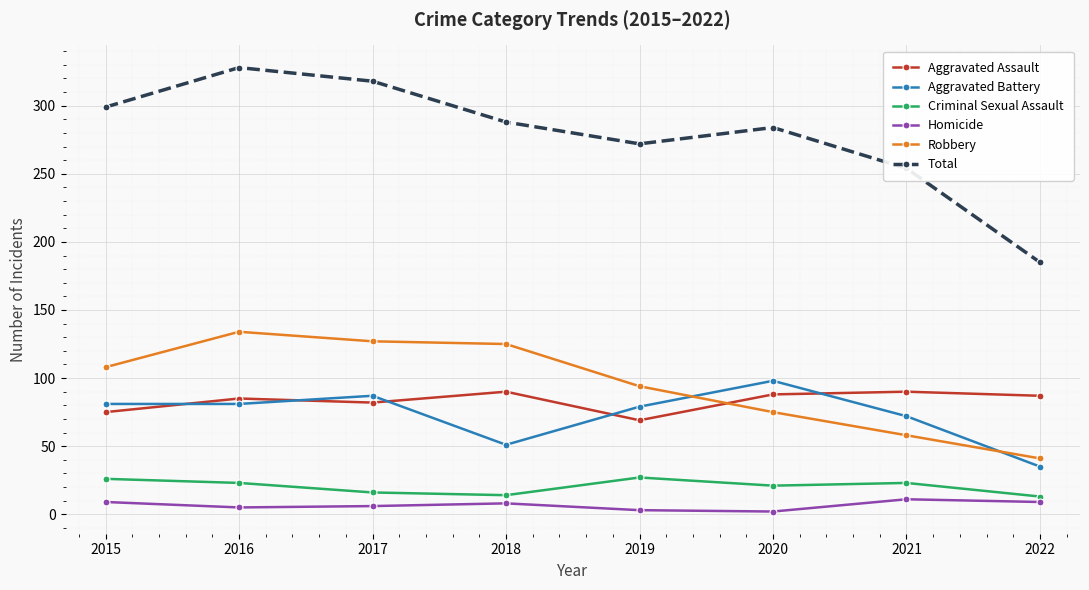

True or false: Homicide and Criminal Sexual Assault intersect in this chart.

False